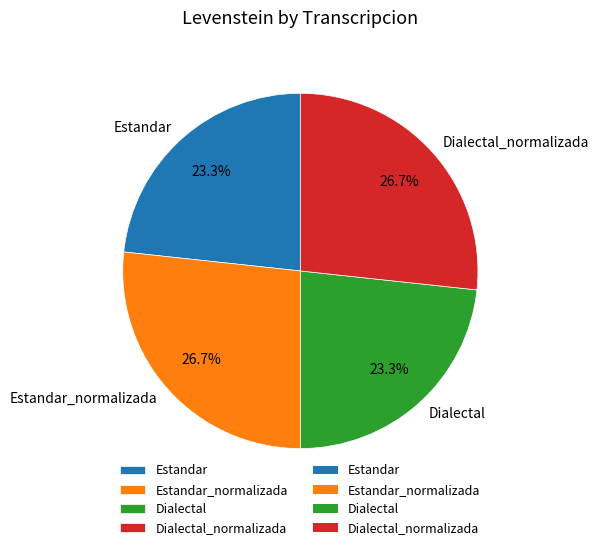

Does Estandar_normalizada represent more than half of the total?

No